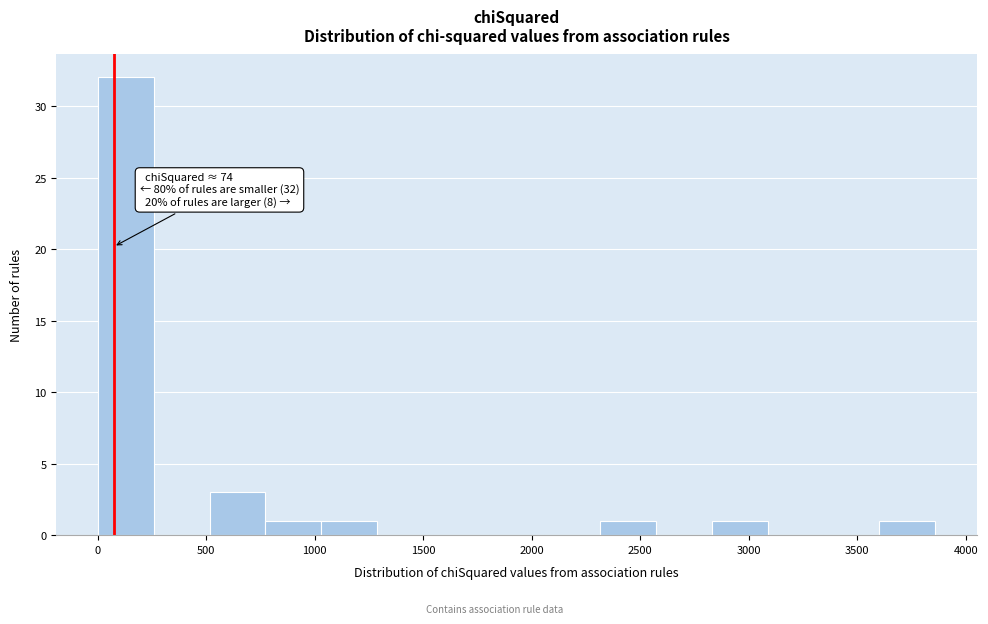

Which range on the x-axis has the tallest bar?

0 to 250